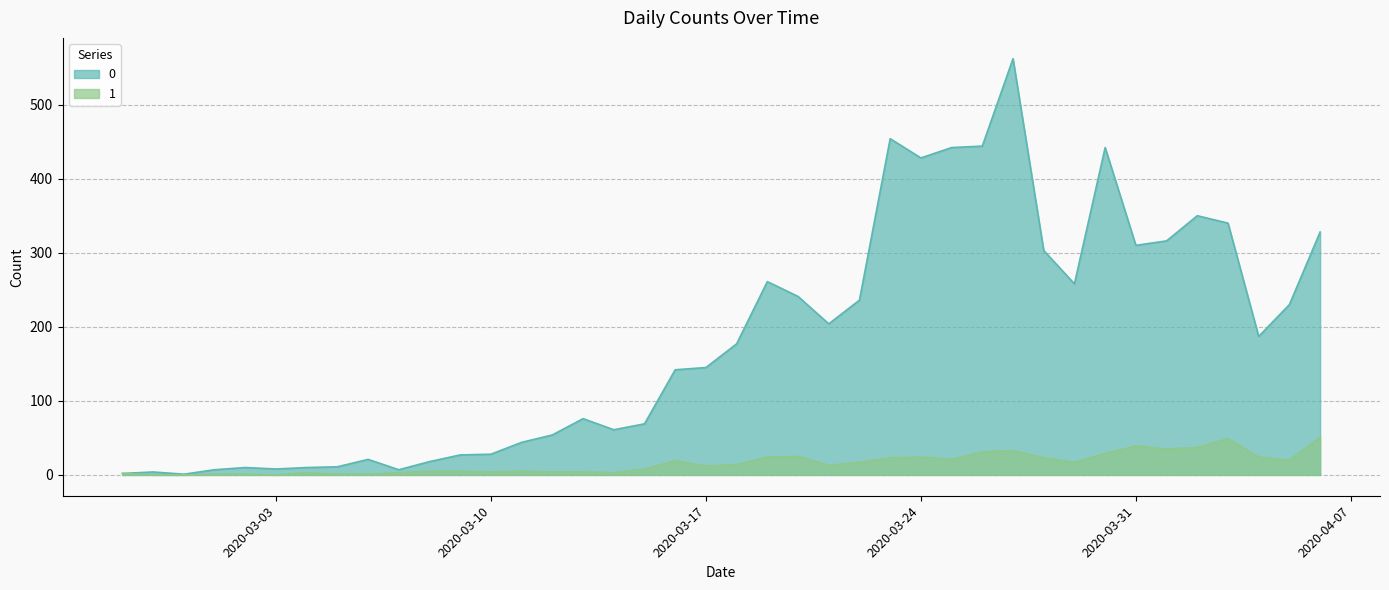

How many values in 1 are above zero?

37